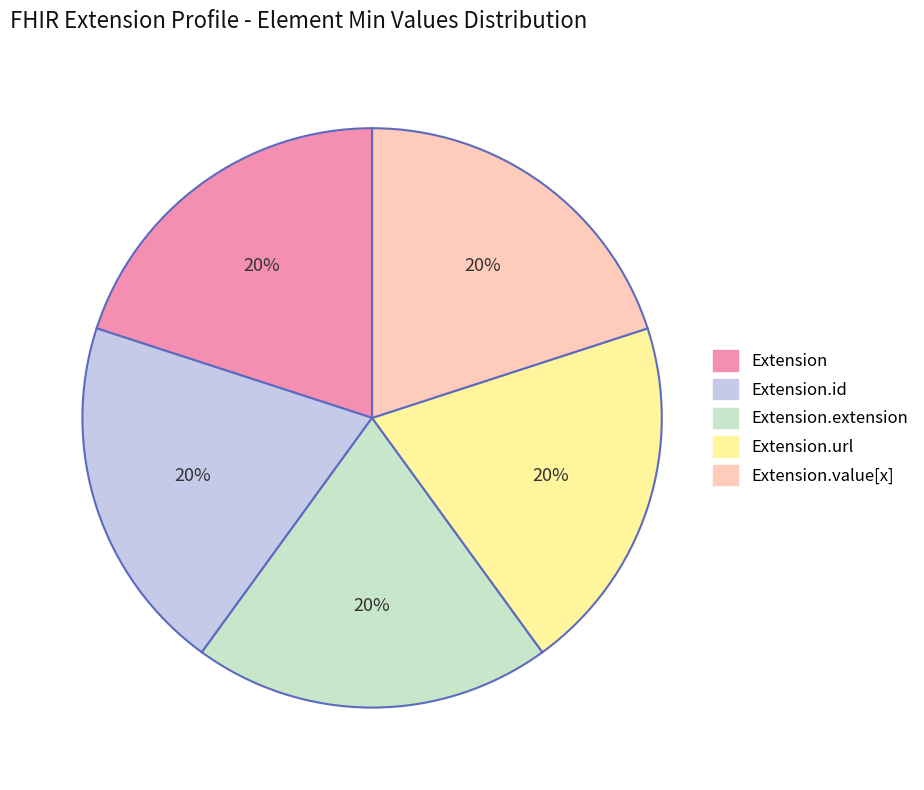

Does any single category account for the majority?

No